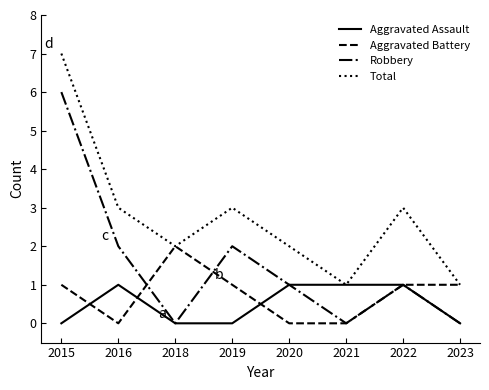

What is the spread (max minus min) of values at 2015?

7